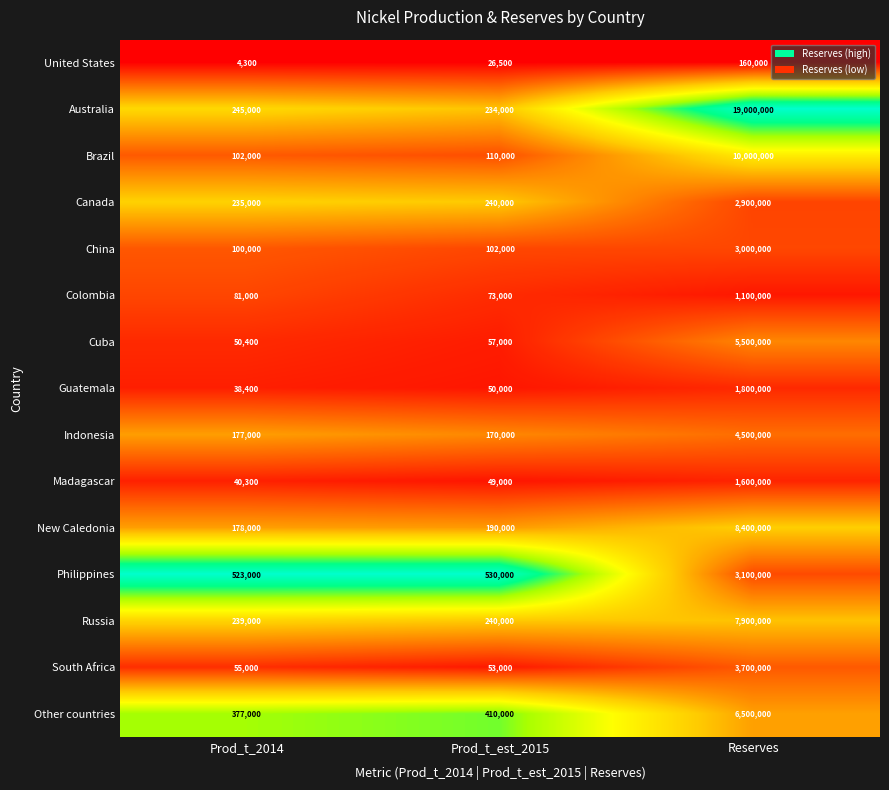

Is it true that Canada equals 418249 at Prod_t_2014?

False